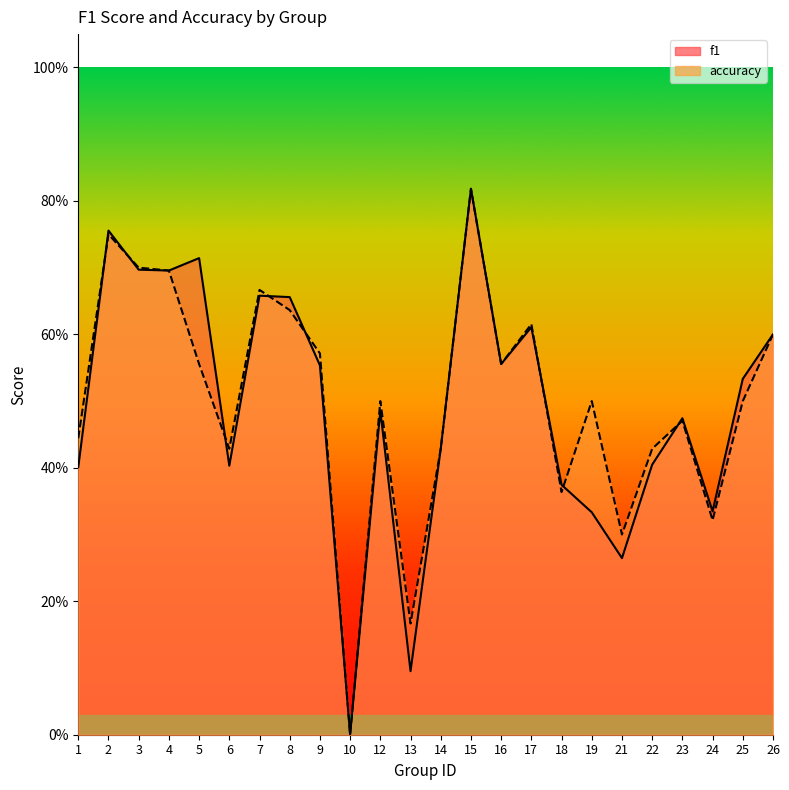

Which category has the lowest value in the f1 series?

10